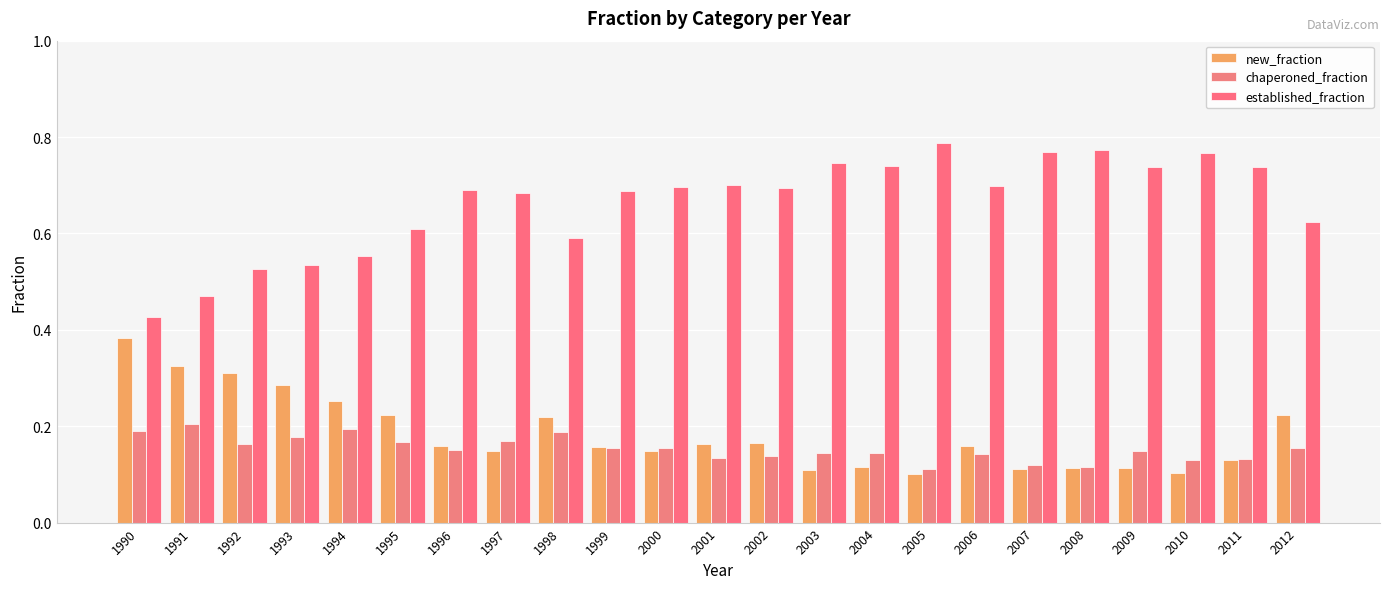

How many data points does each series have?

23